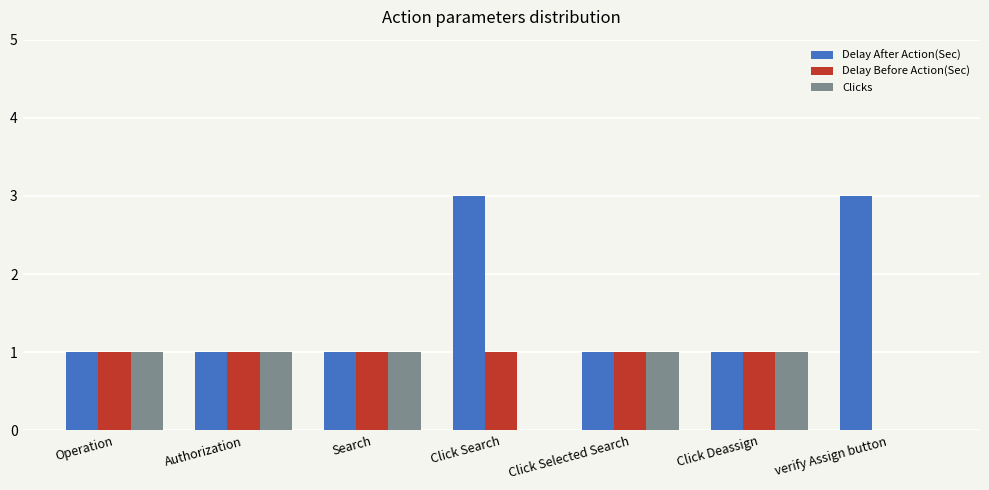

True or false: Clicks has a value of 1 at Operation.

True